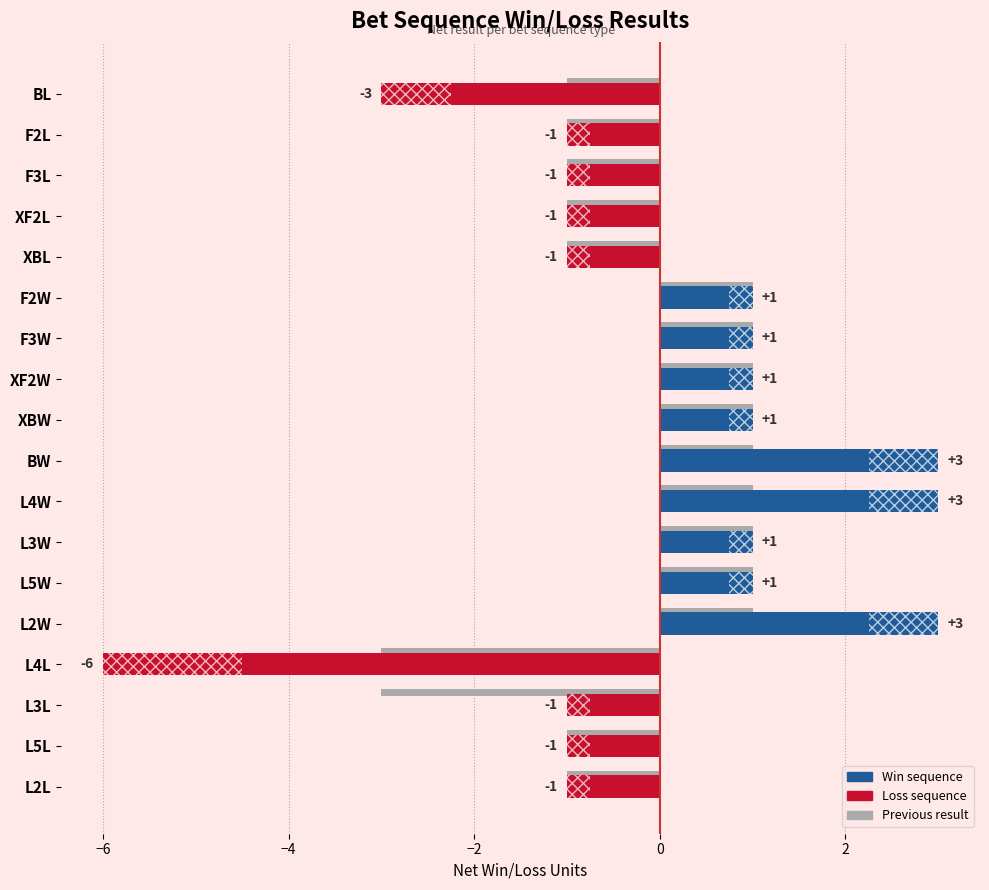

Are the bars grouped side by side (vs. stacked)?

Yes